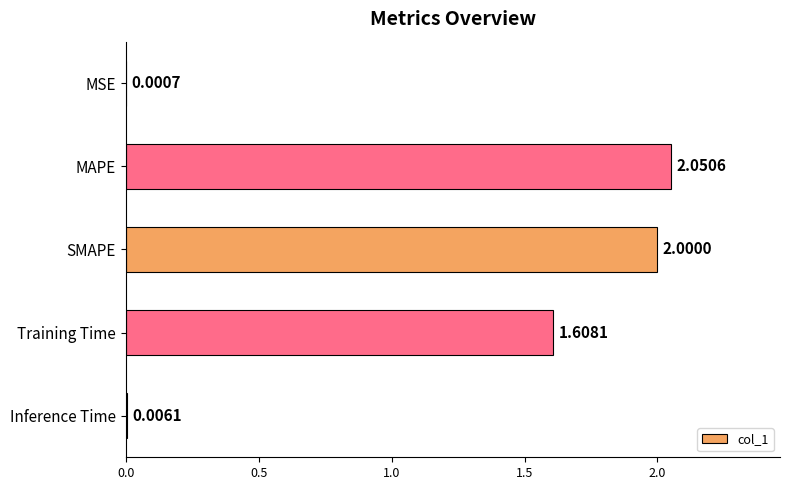

Between MAPE and Inference Time, which is larger?

MAPE